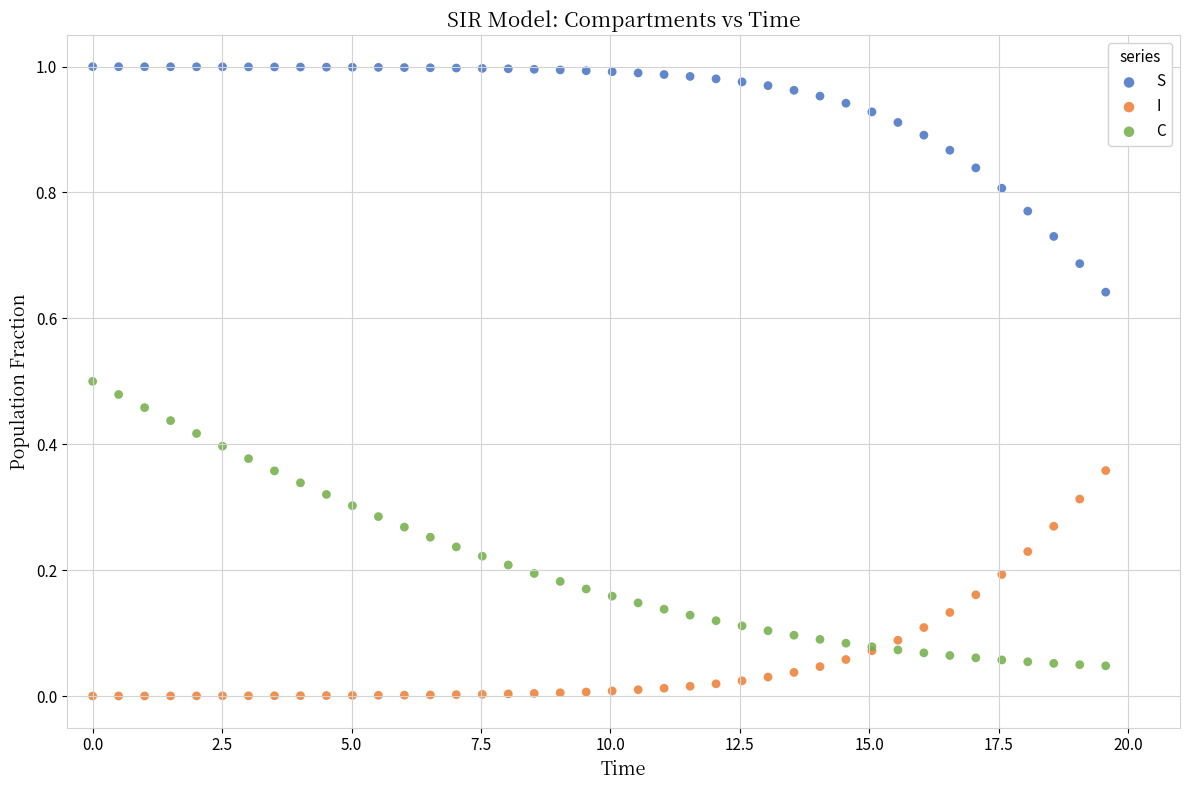

Which series reaches the maximum Y coordinate?

S